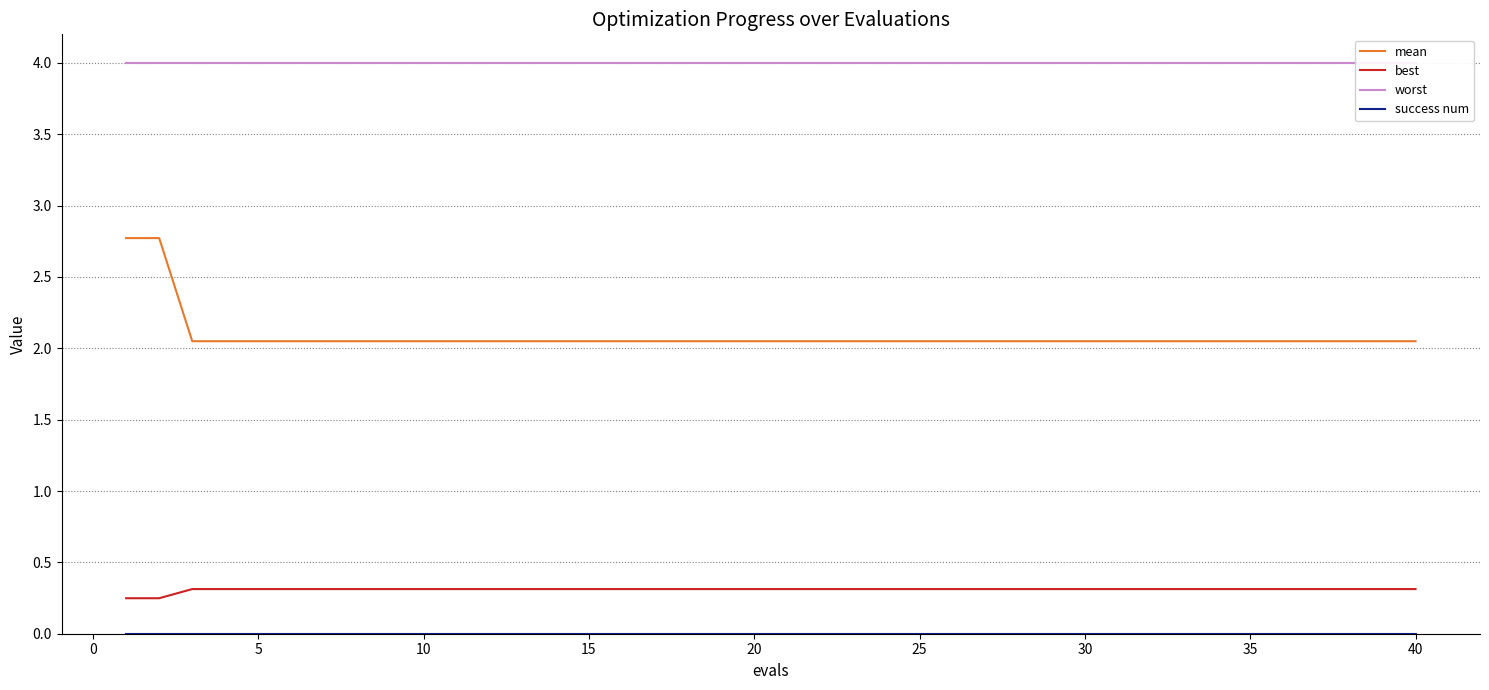

What is the highest value of the best series?

0.3